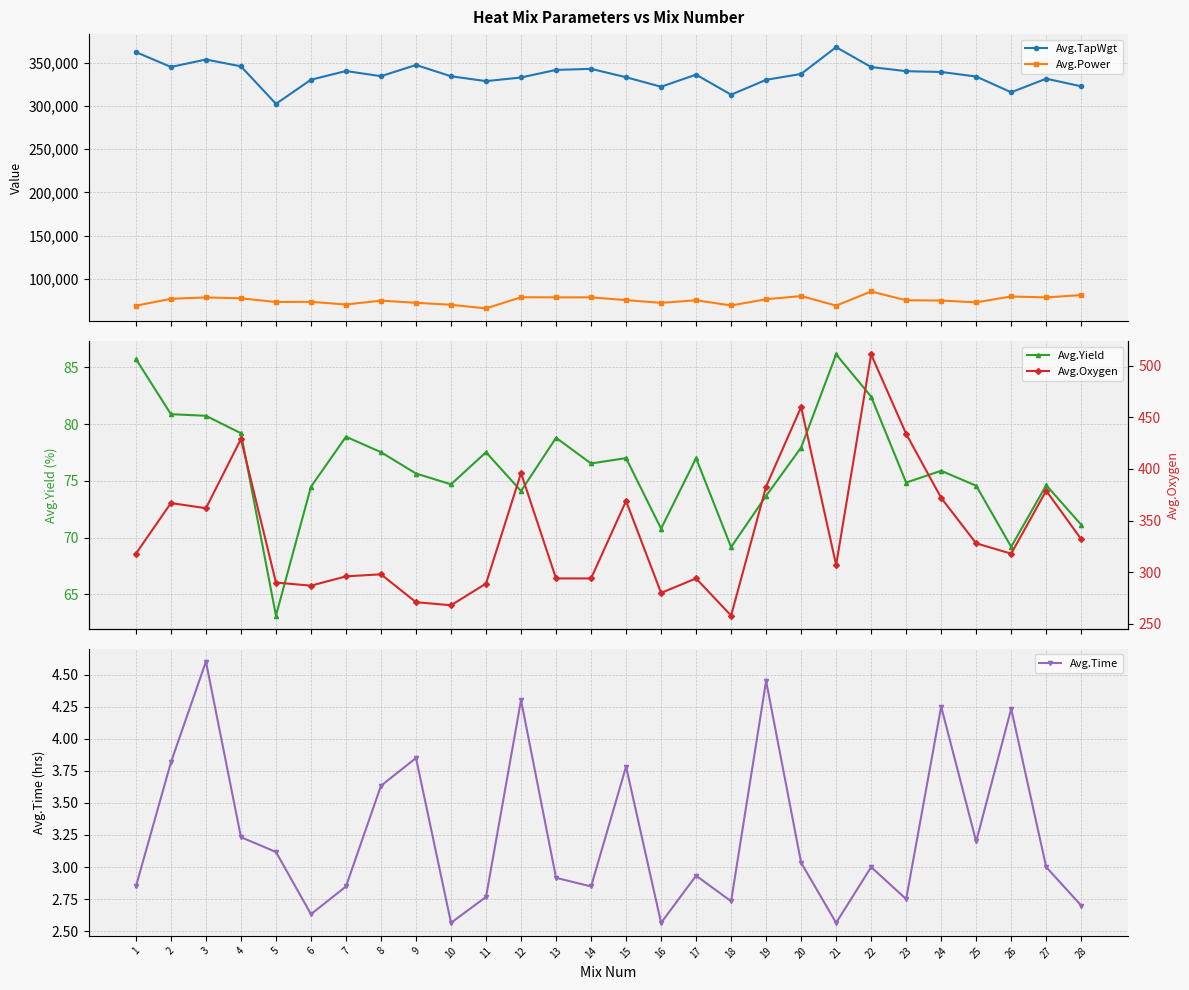

Reading right to left, list all the values displayed in this chart.

Avg.TapWgt: 322900.0	331700.0	316000.0	334200.0	339500.0	340400.0	345200.0	368200.0	337200.0	330400.0	313200.0	336400.0	322400.0	333400.0	343100.0	341900.0	333100.0	328900.0	334500.0	347600.0	334600.0	340600.0	330500.0	302600.0	346000.0	353900.0	345300.0	362500.0
Avg.Power: 81200.0	78500.0	79600.0	72800.0	74900.0	75200.0	85400.0	69000.0	80100.0	76400.0	69200.0	75200.0	72200.0	75400.0	78600.0	78600.0	78700.0	65800.0	70000.0	72300.0	74800.0	70300.0	73400.0	73200.0	77500.0	78500.0	76900.0	68900.0
Avg.Yield: 71.1	74.6	69.2	74.6	75.9	74.9	82.4	86.1	77.9	73.7	69.2	77.0	70.8	77.0	76.5	78.8	74.1	77.5	74.7	75.7	77.5	78.9	74.5	63.1	79.2	80.7	80.9	85.7
Avg.Time: 2.7	3.0	4.2	3.2	4.3	2.8	3.0	2.6	3.0	4.4	2.7	2.9	2.6	3.8	2.8	2.9	4.3	2.8	2.6	3.8	3.6	2.8	2.6	3.1	3.2	4.6	3.8	2.8
Avg.Oxygen: 332.0	379.0	318.0	328.0	372.0	434.0	511.0	307.0	460.0	383.0	258.0	294.0	280.0	369.0	294.0	294.0	396.0	289.0	268.0	271.0	298.0	296.0	287.0	290.0	429.0	362.0	367.0	318.0